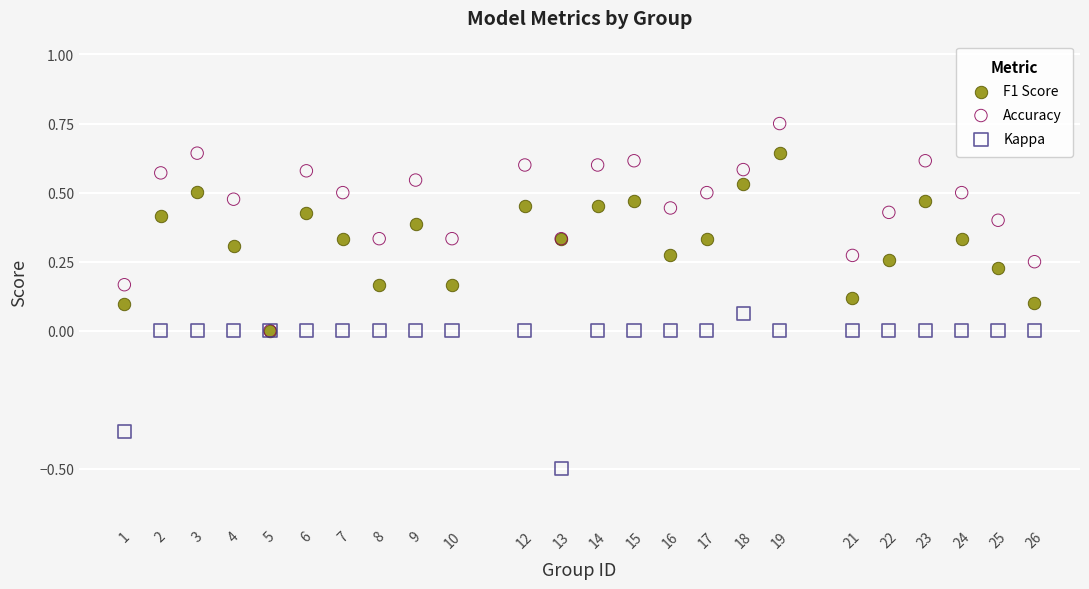

Which series has the largest Y range (max minus min)?

Accuracy